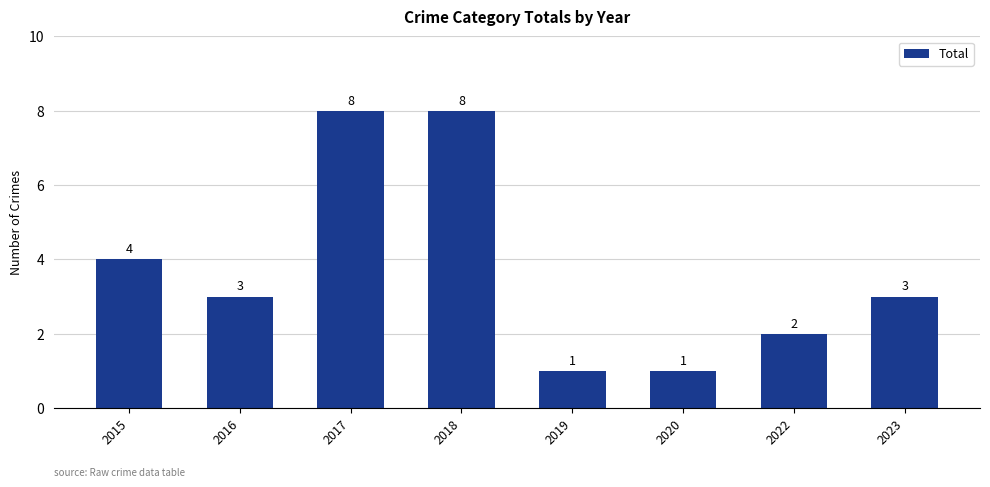

Which has a higher value, 2016 or 2017?

2017